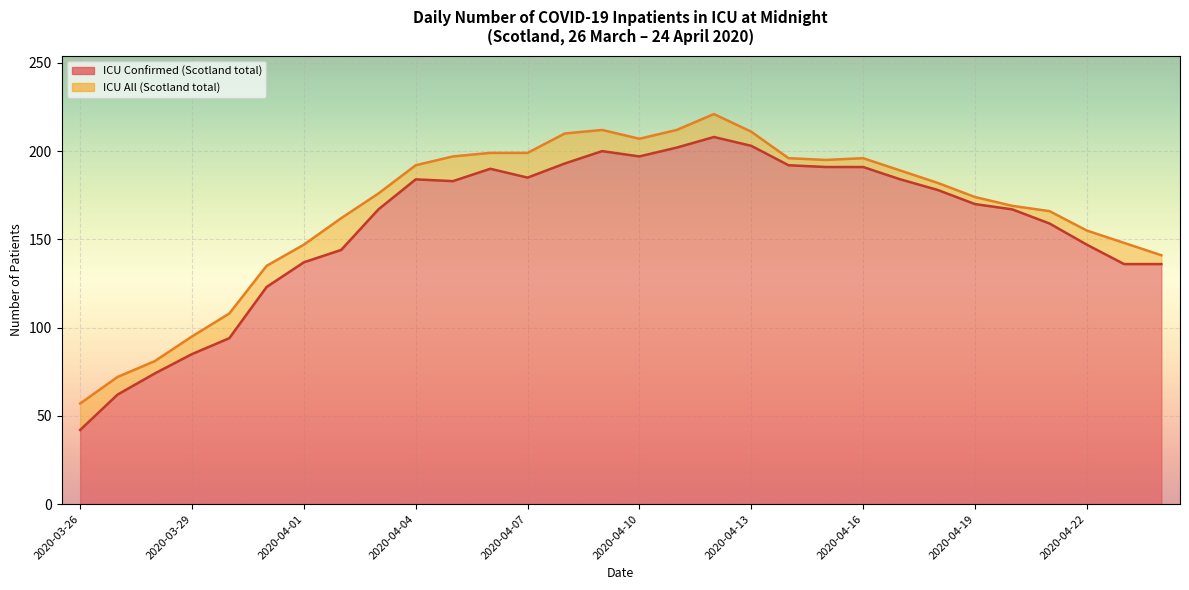

Where is the first local minimum for ICU All (Scotland total)?

2020-04-10